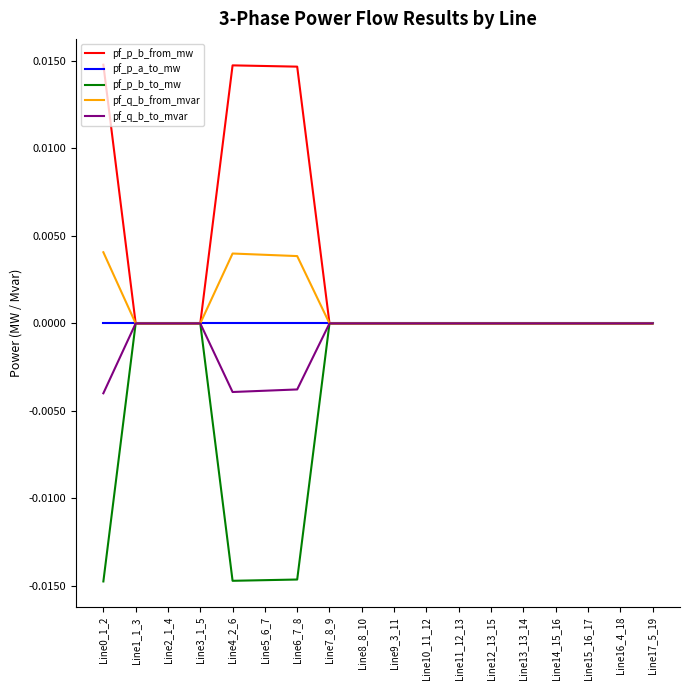

Is it true that pf_p_b_to_mw equals 0.0 at Line10_11_12?

True